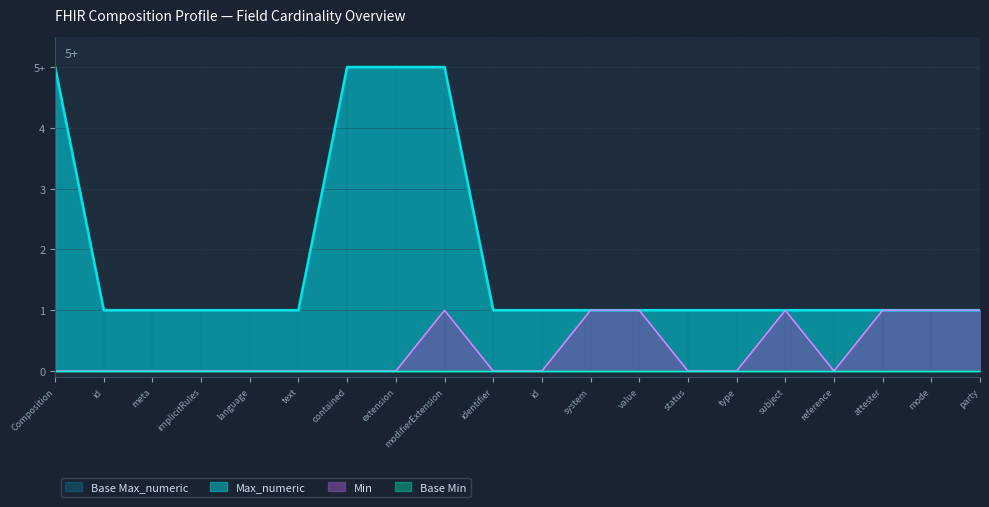

Which series has the largest range (max minus min)?

Max_numeric